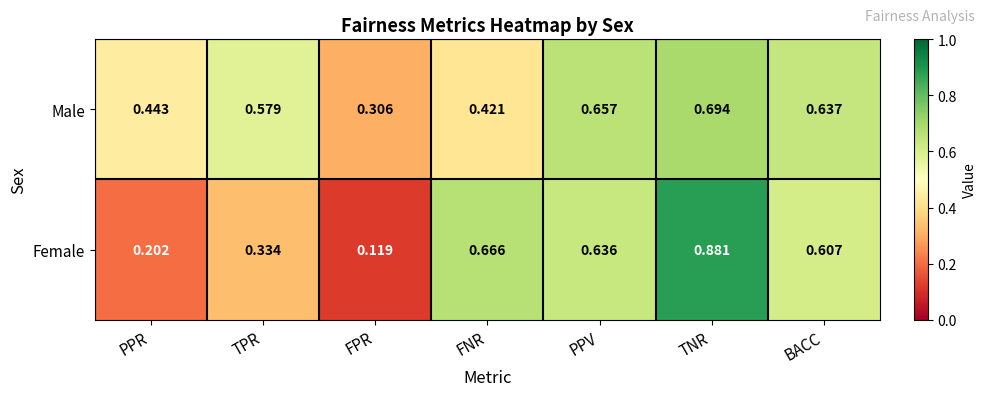

Which category has the lowest value in the Female series?

FPR